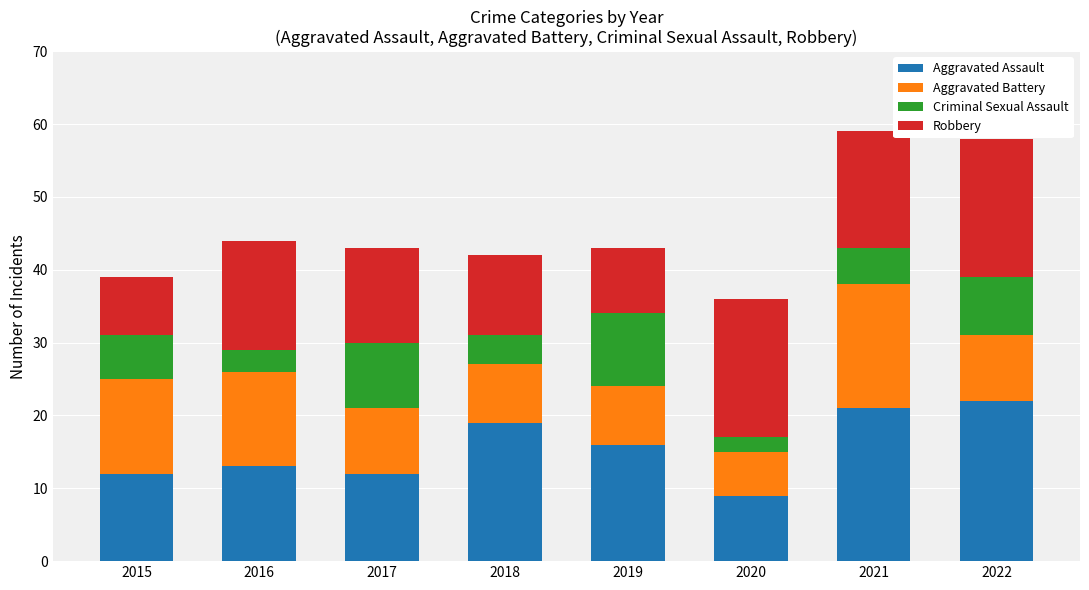

How many values in the Aggravated Assault series are below 16?

4